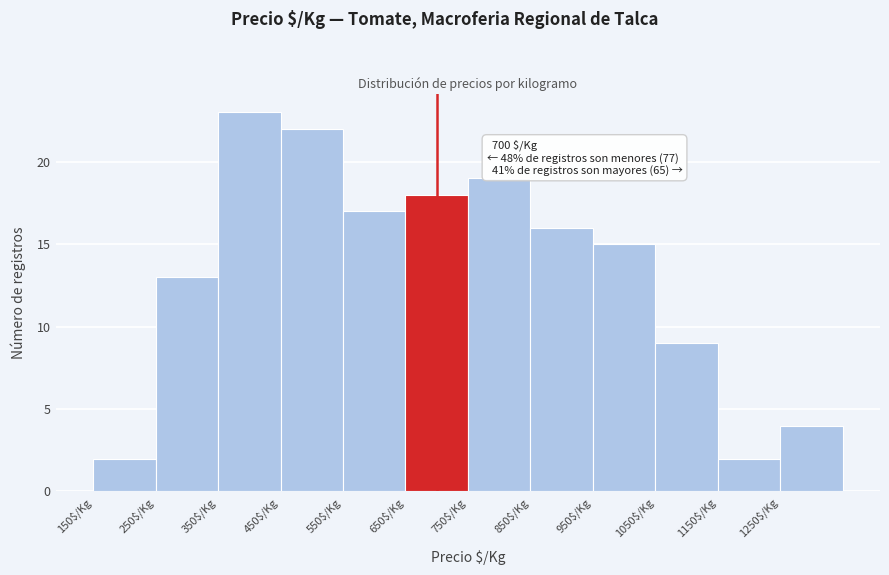

Over which range of the x-axis is the bar tallest?

350 to 450